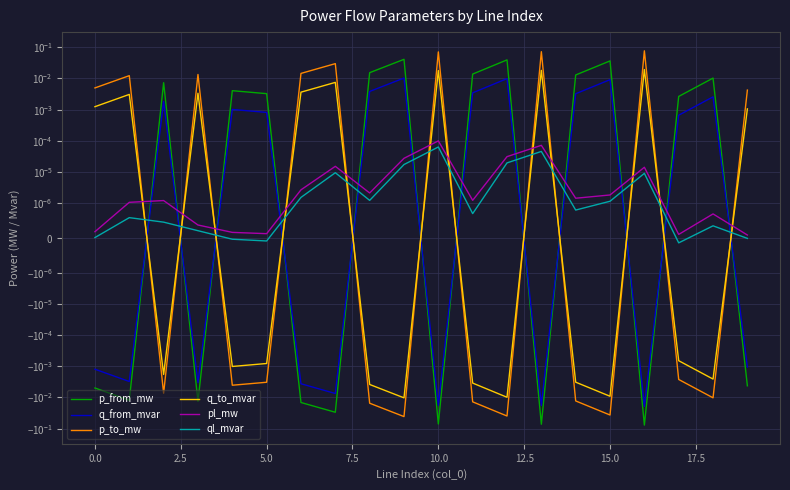

What position from the left is 2.5?

3